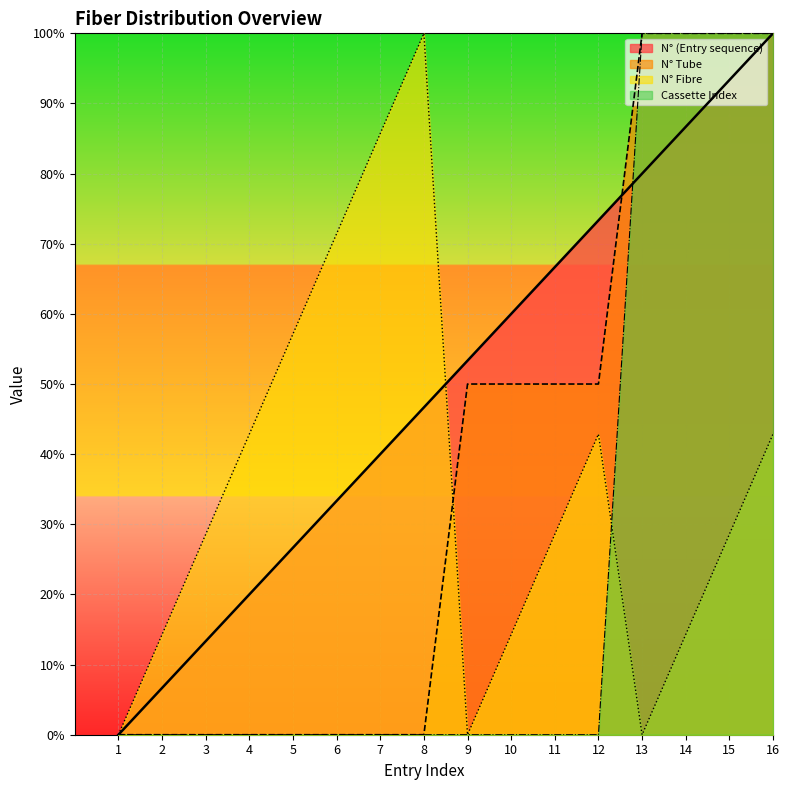

The N° Fibre series shows 8.7 at 2. True or false?

False